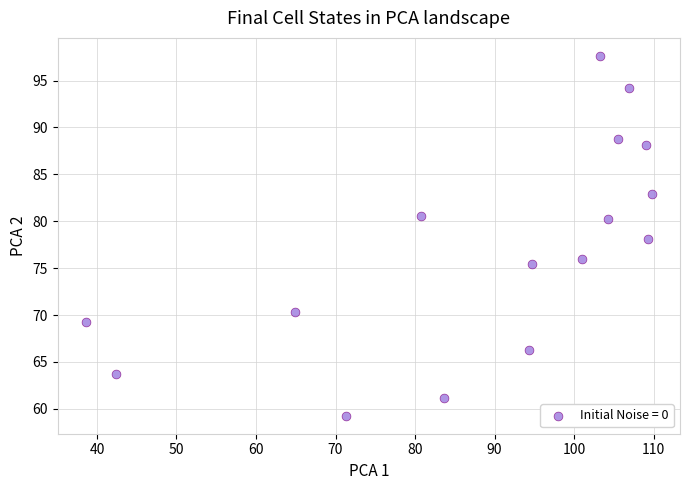

What is the range of X values (max minus min)?

71.1